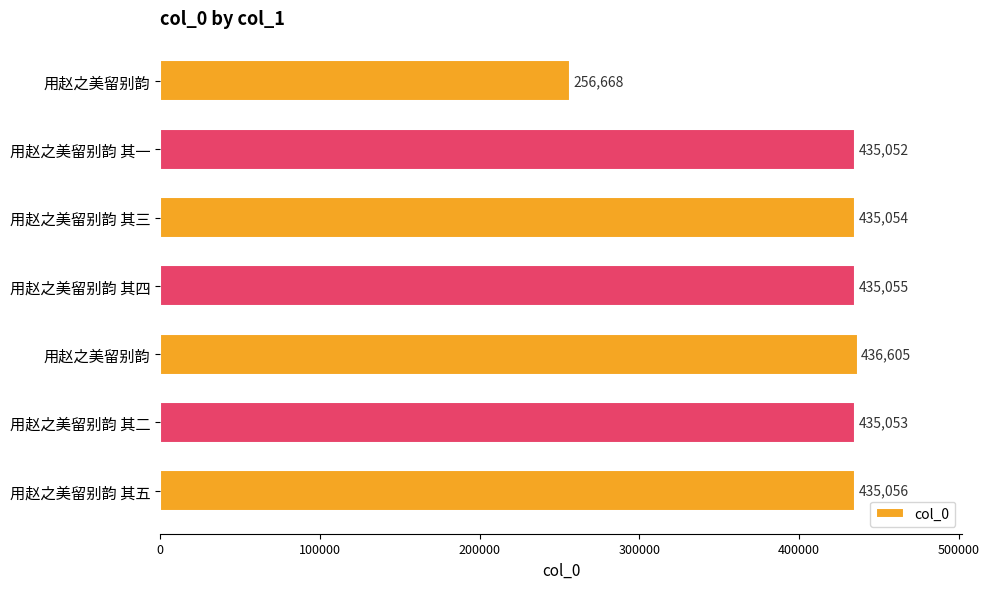

How many bars are there in total?

7